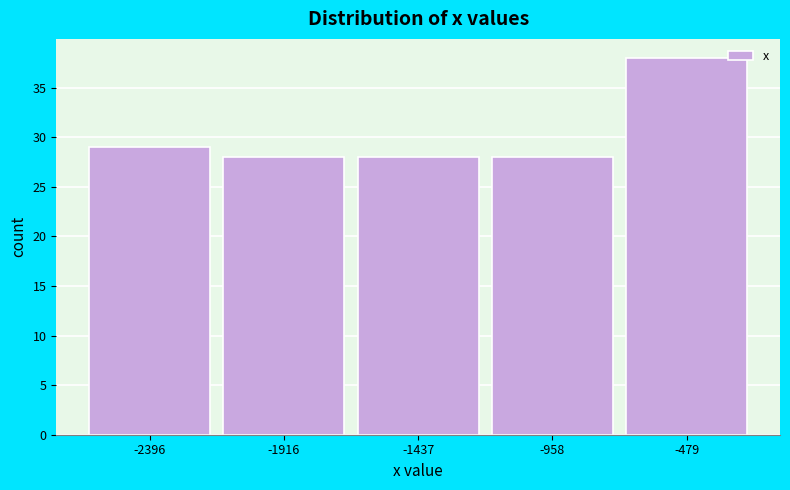

Reading left to right, list all the values displayed in this chart.

-2396=29	-1916=28	-1437=28	-958=28	-479=38